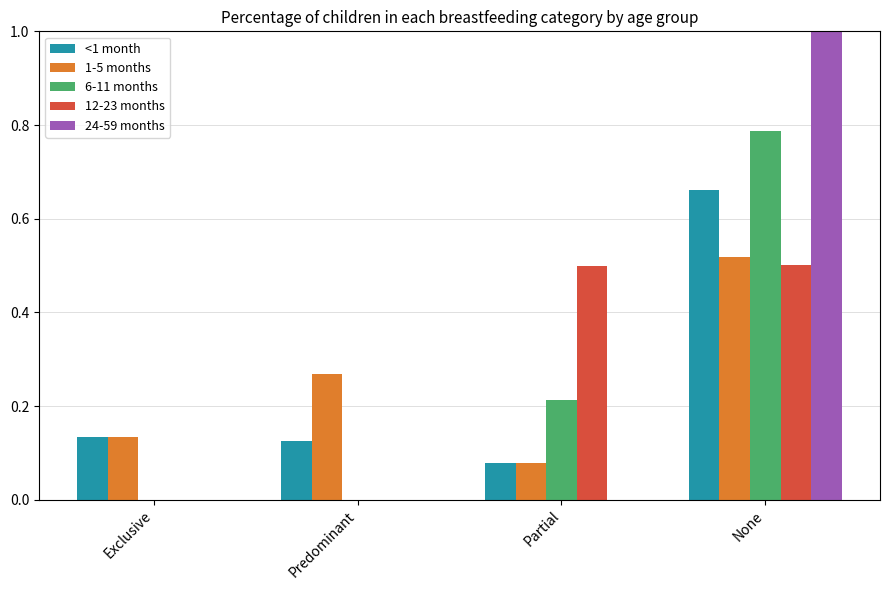

Between Exclusive and Predominant, which series saw the biggest shift?

1-5 months